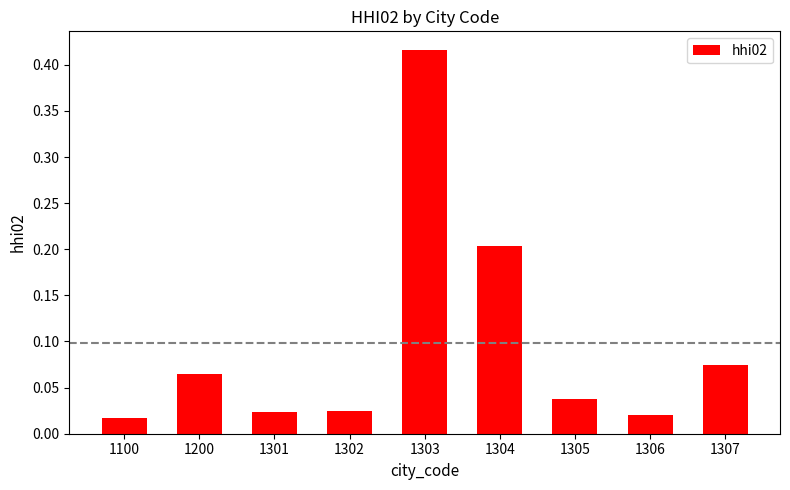

Count the number of data series in this chart.

1